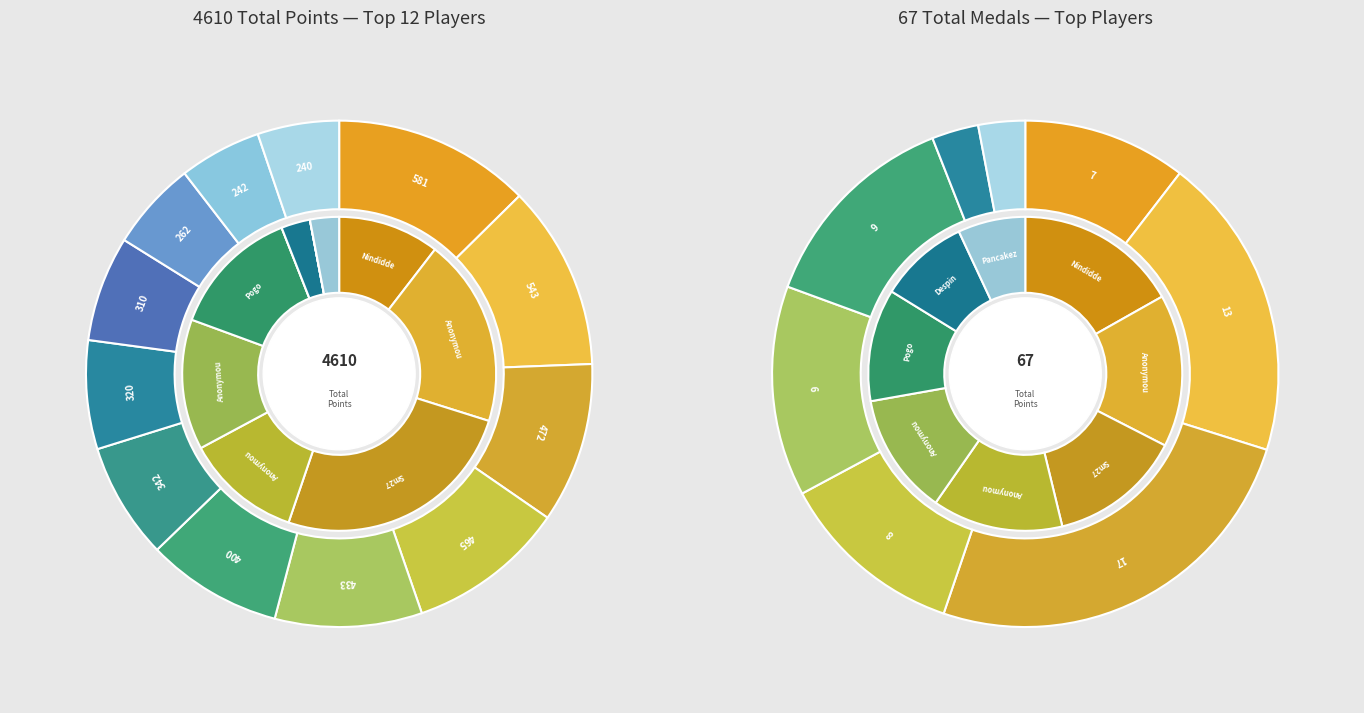

Between Sm27 and Nindiddeh, which is larger?

Nindiddeh